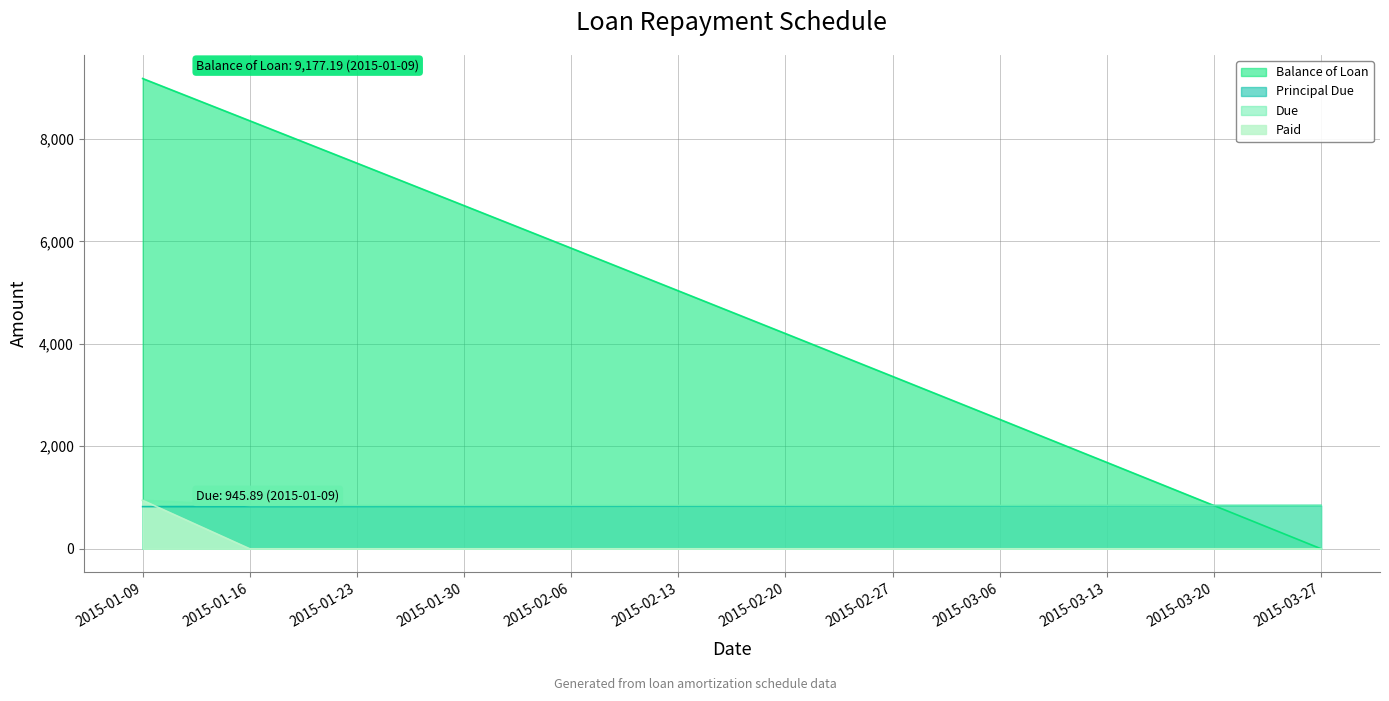

Does the chart have visible grid lines?

Yes